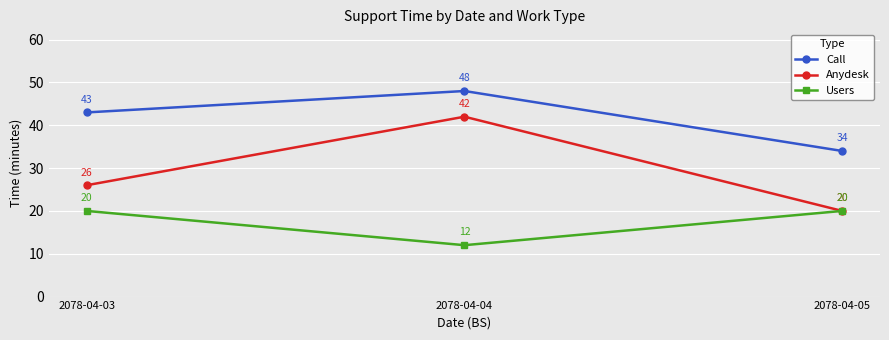

What is the sum of all Users values?

52